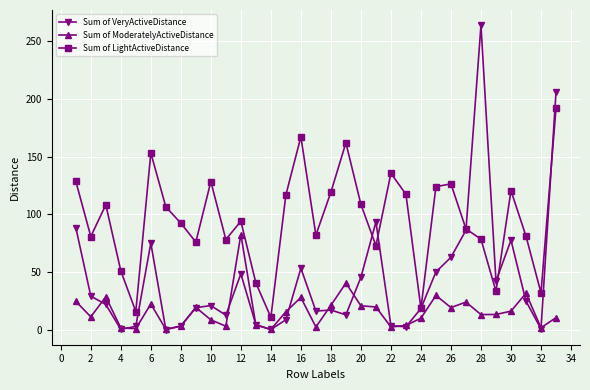

How many interior local peaks does the Sum of LightActiveDistance series have?

9